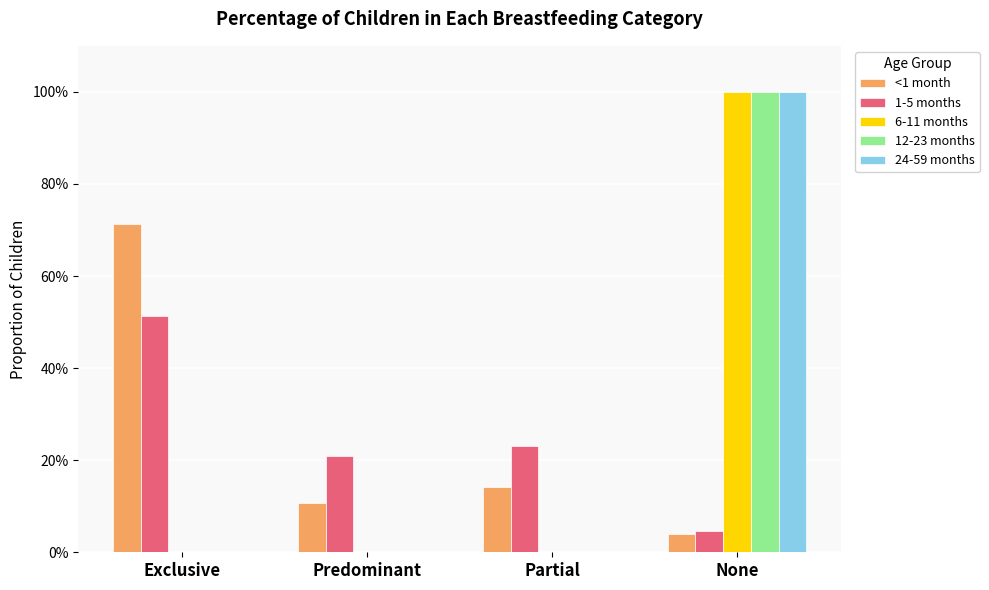

Does the chart contain stacked bars?

No